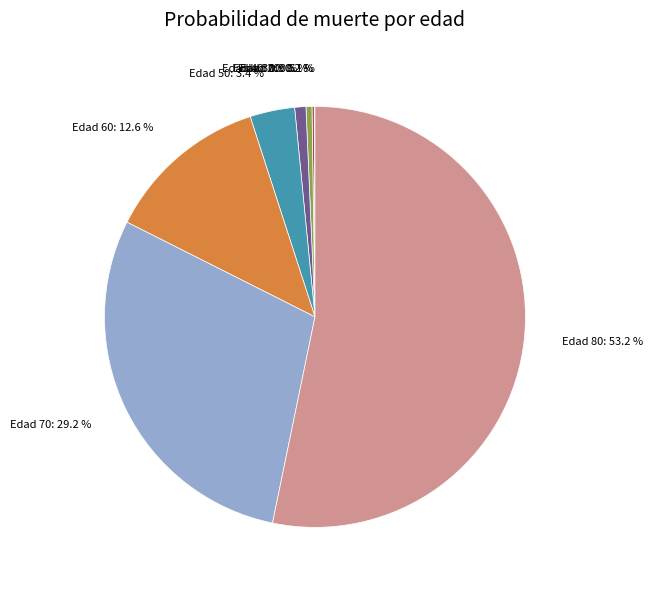

What percentage do Edad 50: 3.4 % and Edad 60: 12.6 % together represent?

16.0%